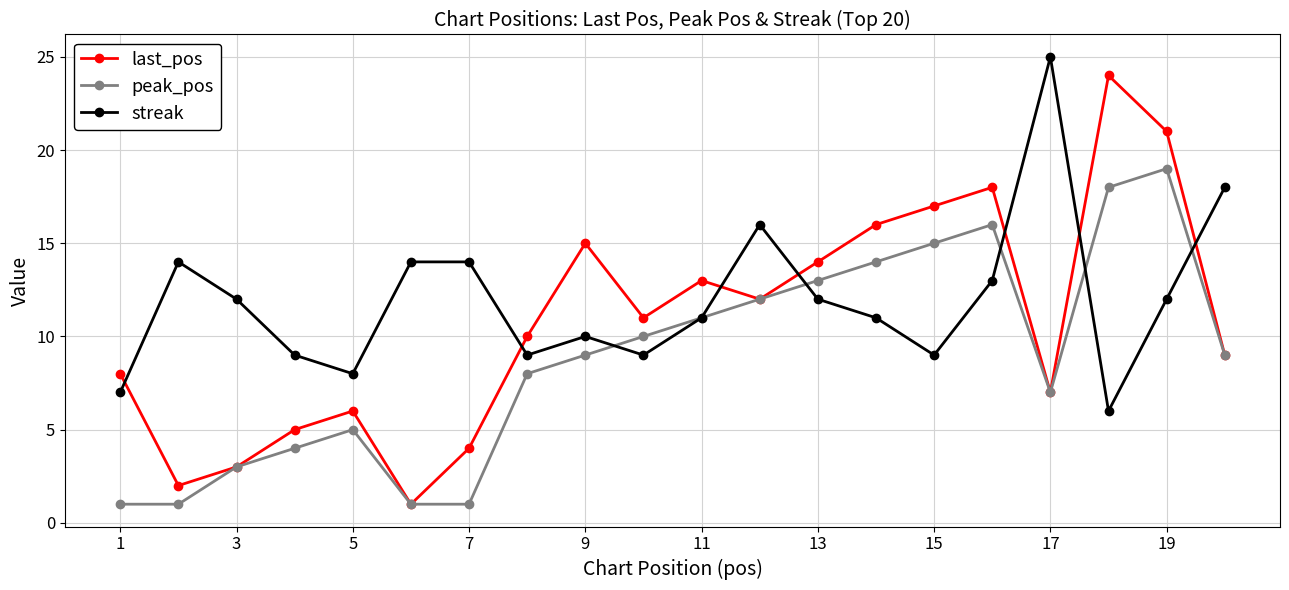

Does the chart have visible grid lines?

Yes